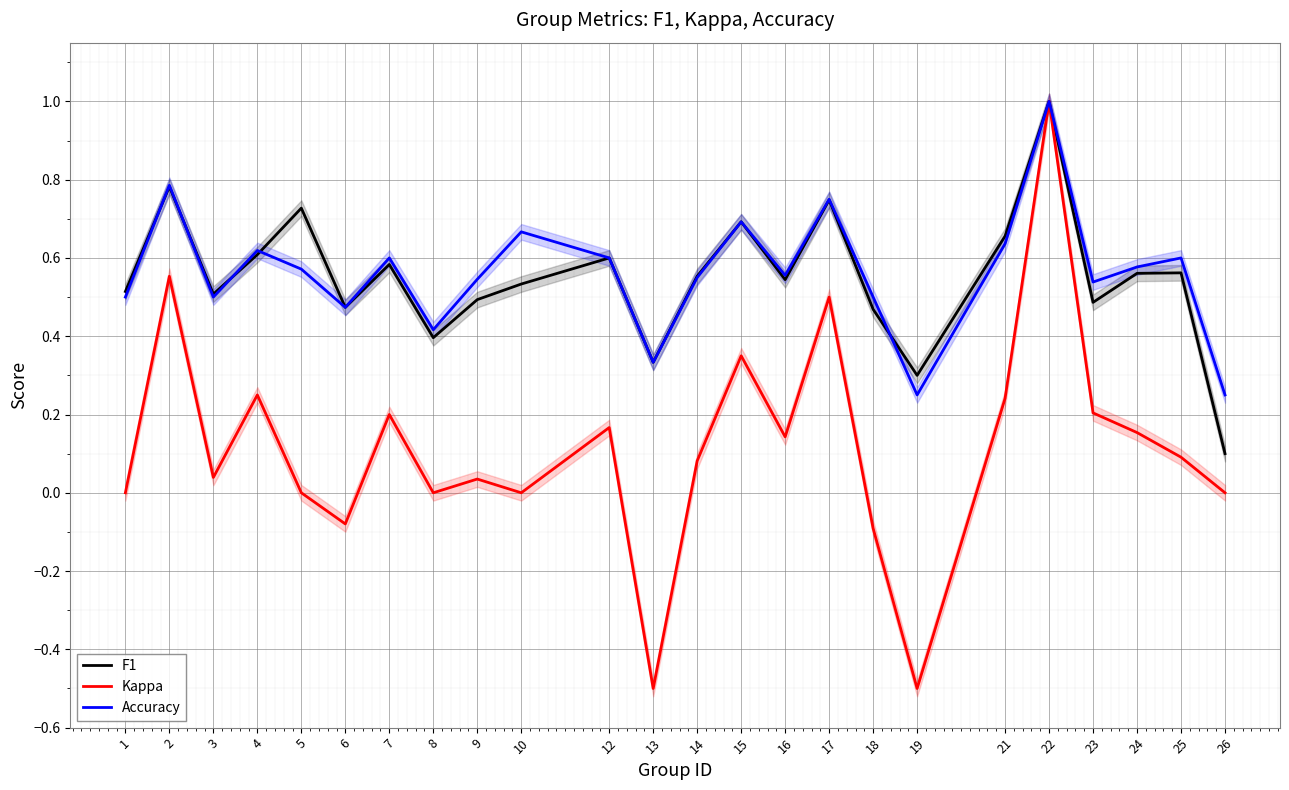

At 14, list the series in order from largest to smallest.

F1, Accuracy, Kappa